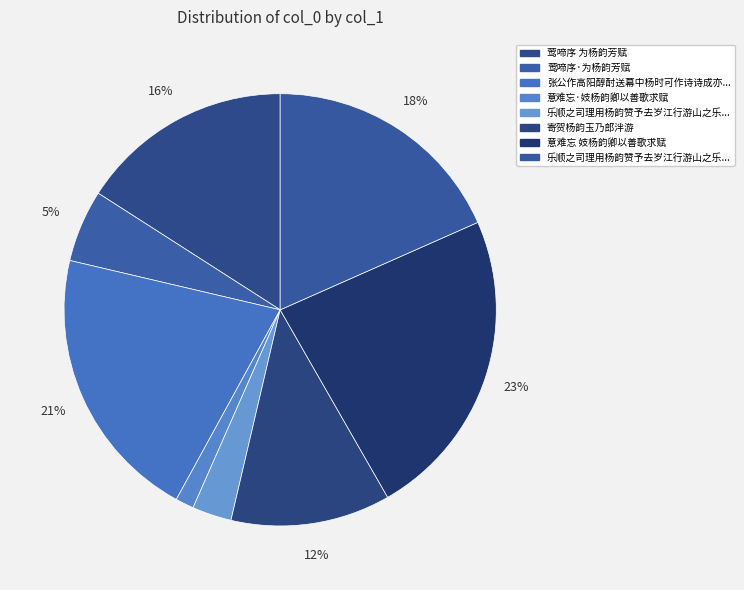

How many segments does this pie chart have?

8